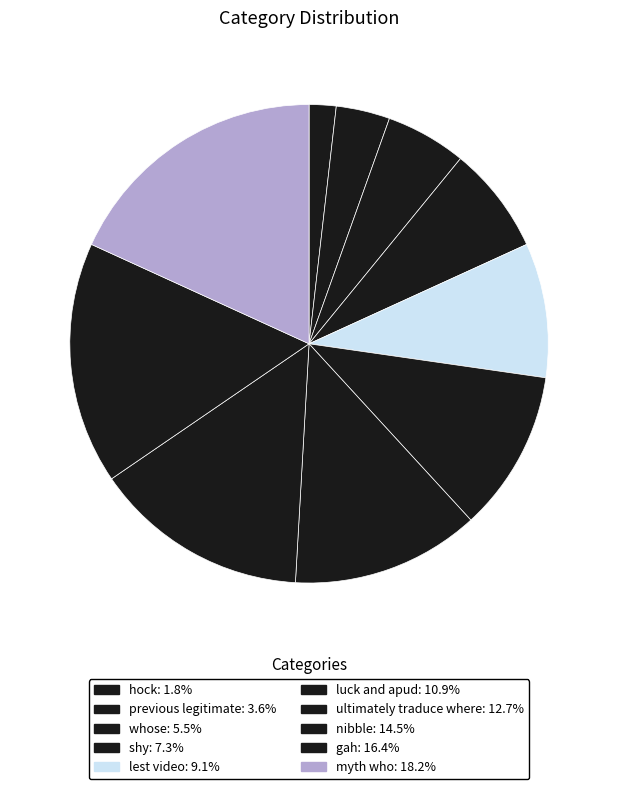

Rank the categories by value from lowest to highest.

hock, previous legitimate, whose, shy, lest video, luck and apud, ultimately traduce where, nibble, gah, myth who